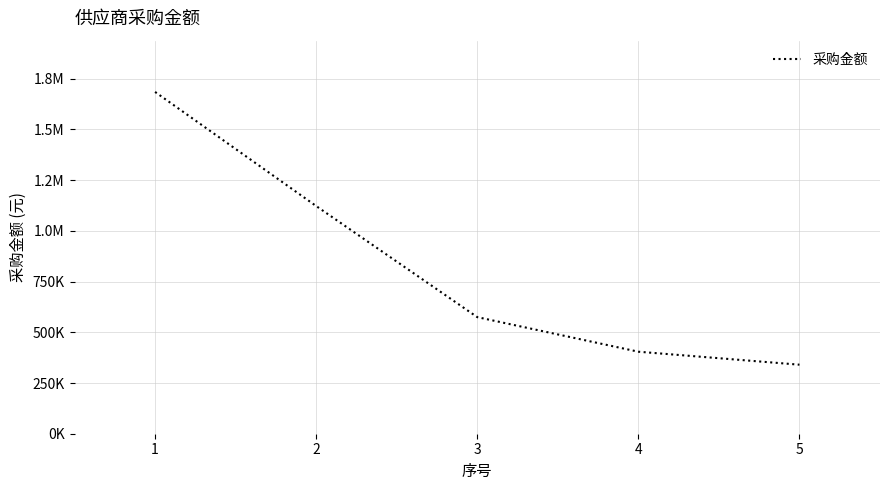

Does the chart display data point markers on the line(s)?

No